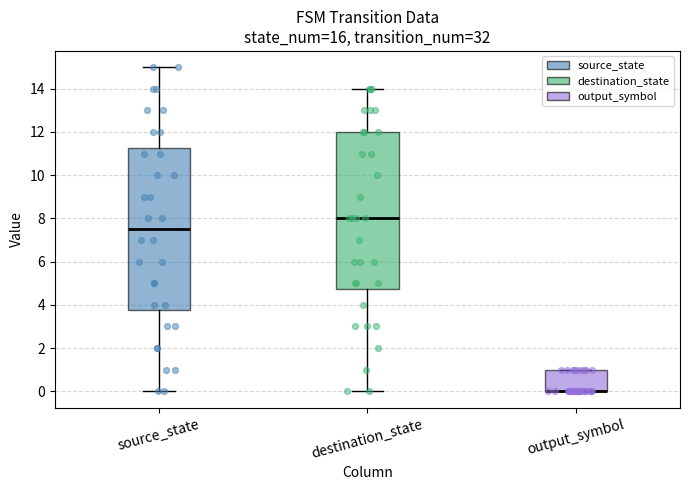

Reading left to right, read every box against the y-axis: the position of its median line, the range the box covers, and the ends of its whiskers. The values are not printed on the chart, so give them approximately, as read against the axis.

source_state: median 7.6, box 3.8 to 11.2, whiskers 0.0 to 15.0
destination_state: median 8.0, box 4.8 to 12.0, whiskers 0.0 to 14.0
output_symbol: median 0.0 (drawn on the box's lower edge), box 0.0 to 1.0, whiskers 0.0 to 1.0